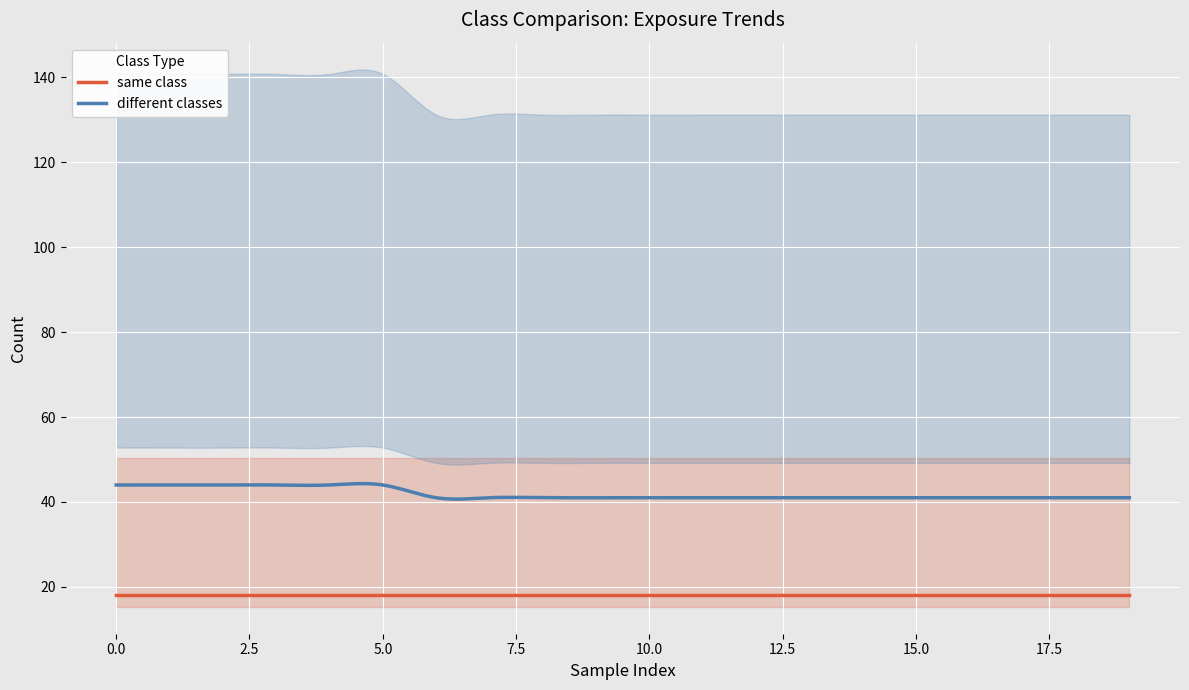

True or false: same class has more than 2 interior local peaks.

False